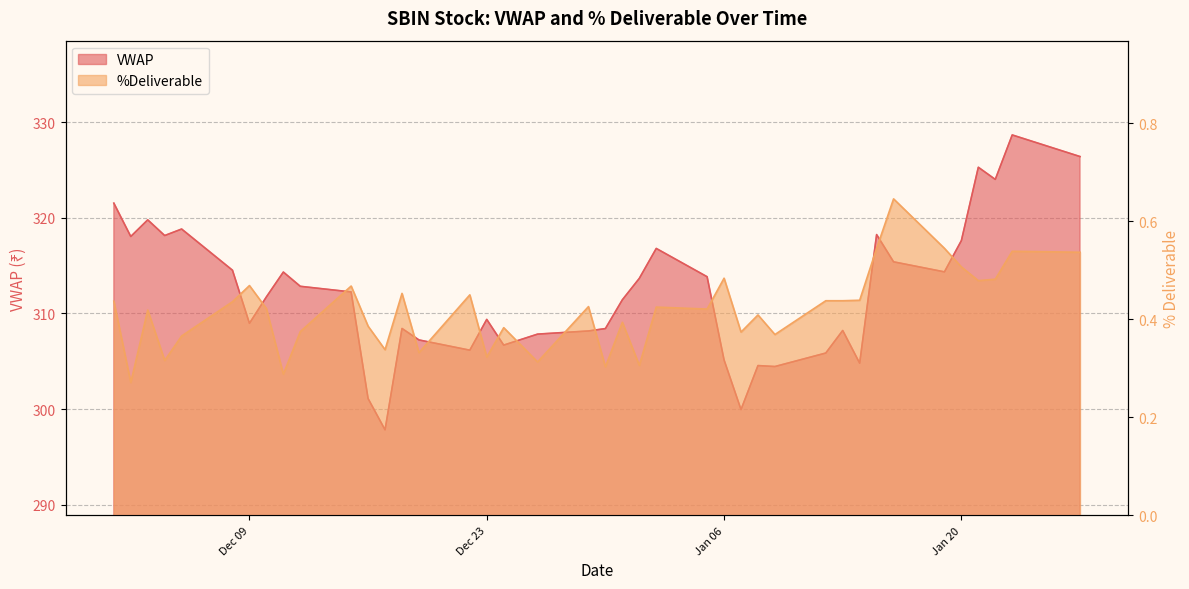

Between 2014-12-30 and 2014-12-12, which is larger?

2014-12-12